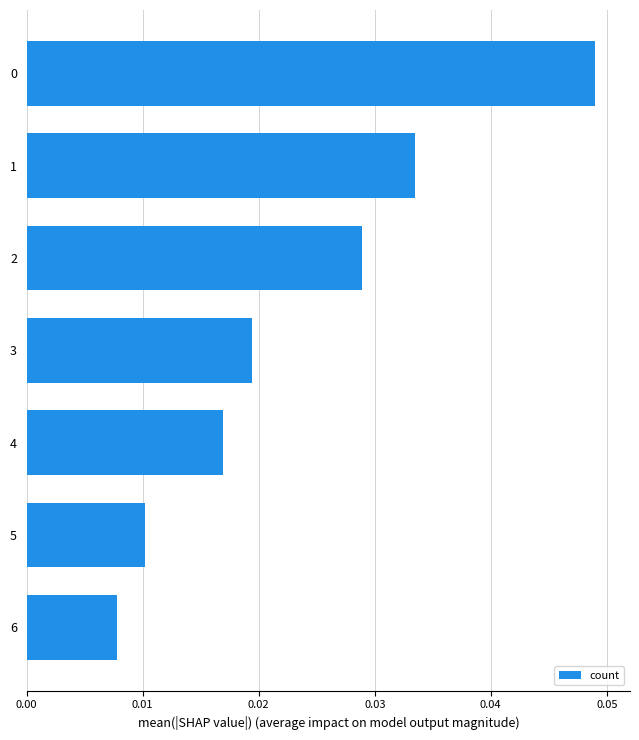

Between 6 and 4, which is larger?

4